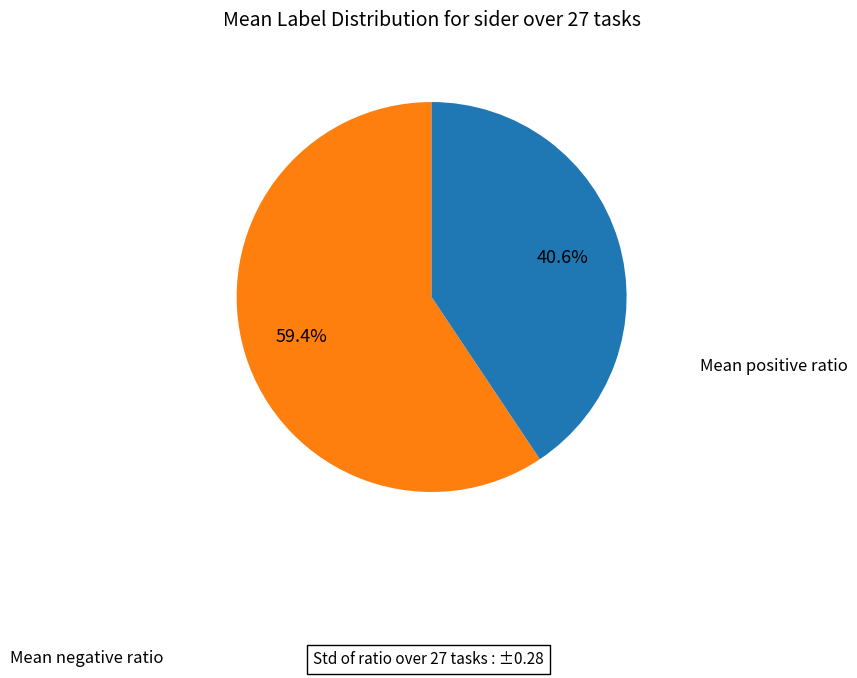

Is there a majority slice in this chart?

Yes